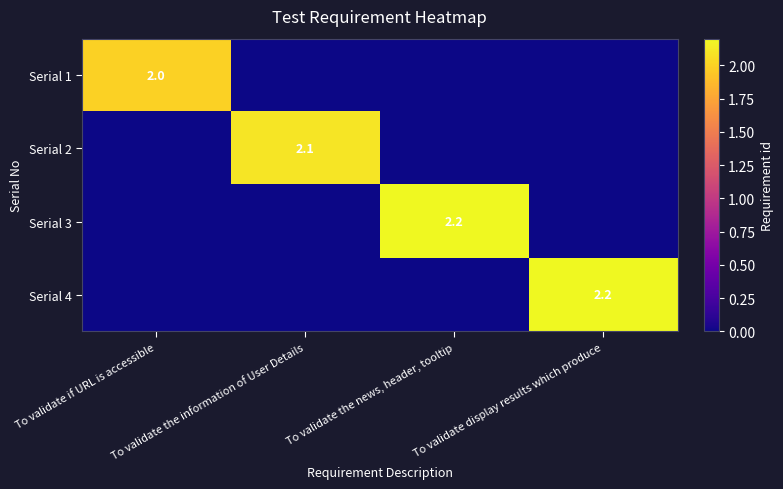

Is the value of Serial 3 at To validate display results which produce greater than the value of Serial 1 at To validate if URL is accessible?

No